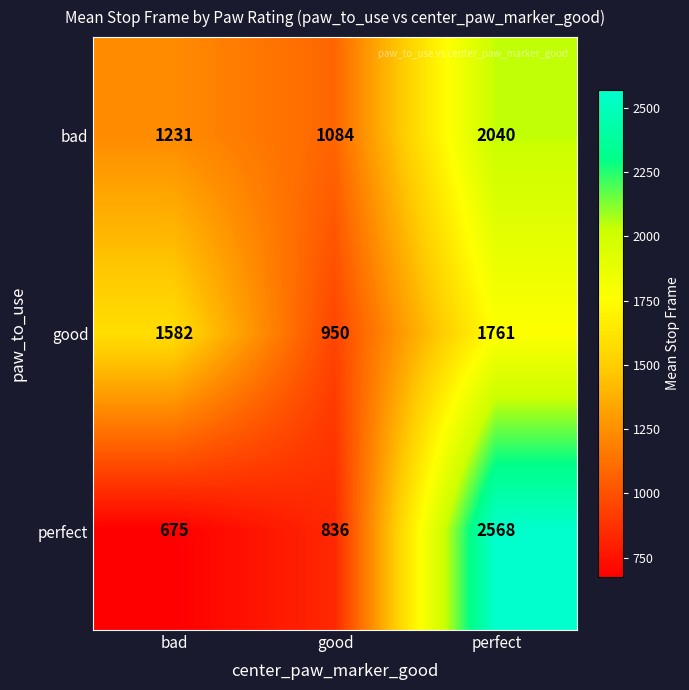

Rank the series by their average value, from highest to lowest.

bad, good, perfect